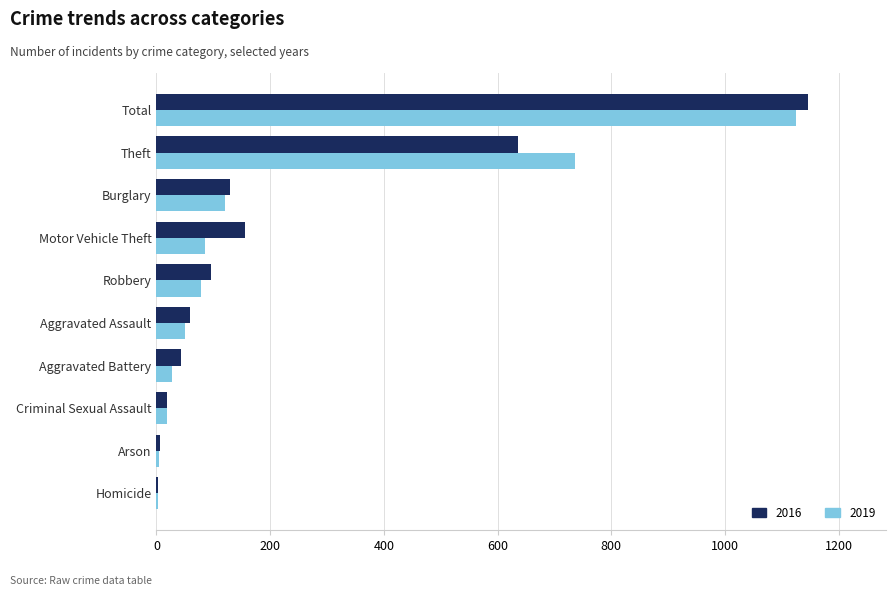

What is the highest value of the 2019 series?

1126